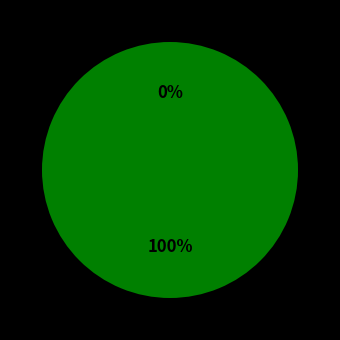

What is the change in value from emftriple.csv to gpsmid.csv?

+1.0